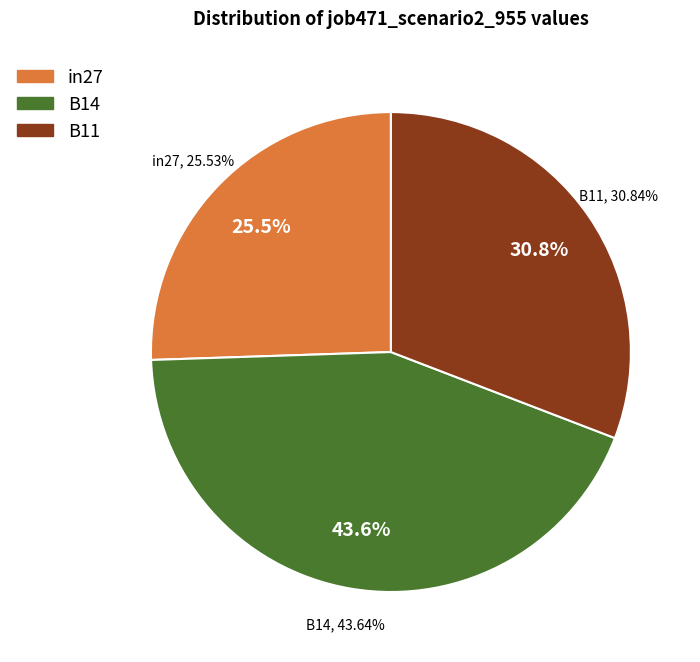

Which slice is the smallest?

in27